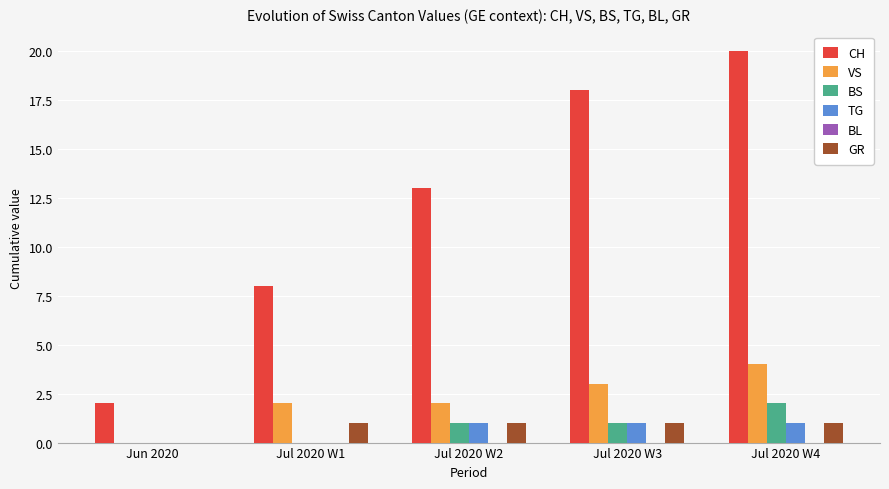

Count the number of data series in this chart.

5